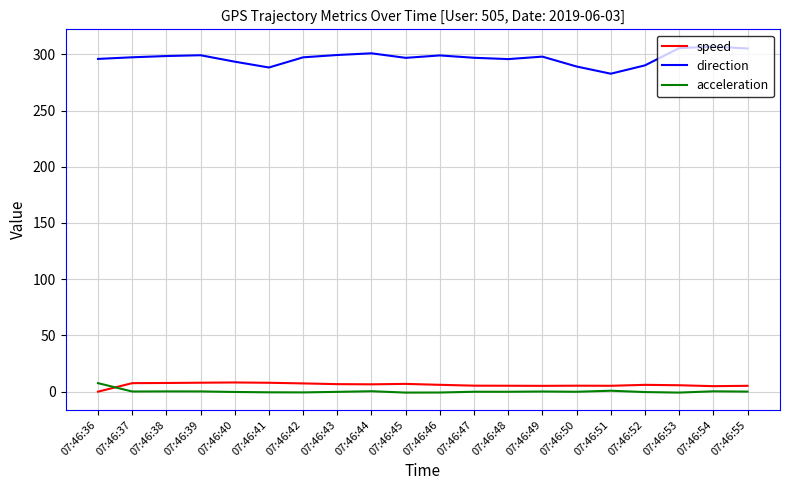

The speed series shows 4.9 at 07:46:54. True or false?

True